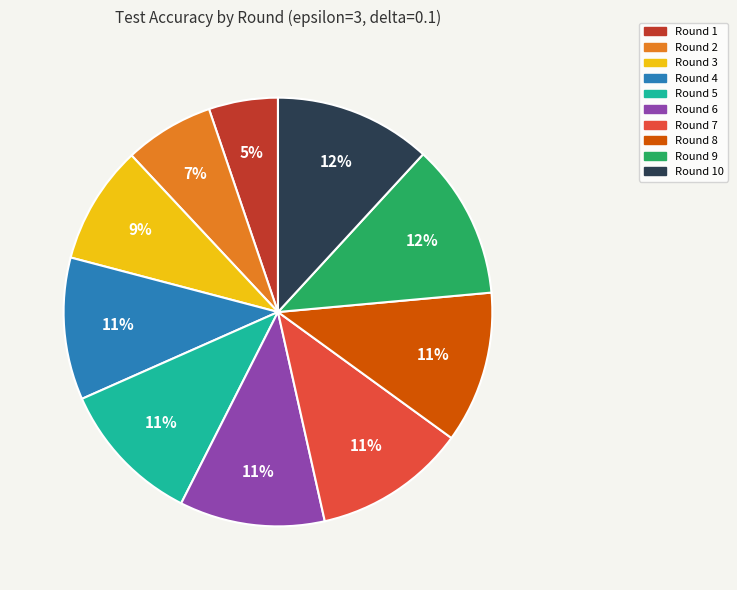

Which has a higher value, Round 3 or Round 8?

Round 8